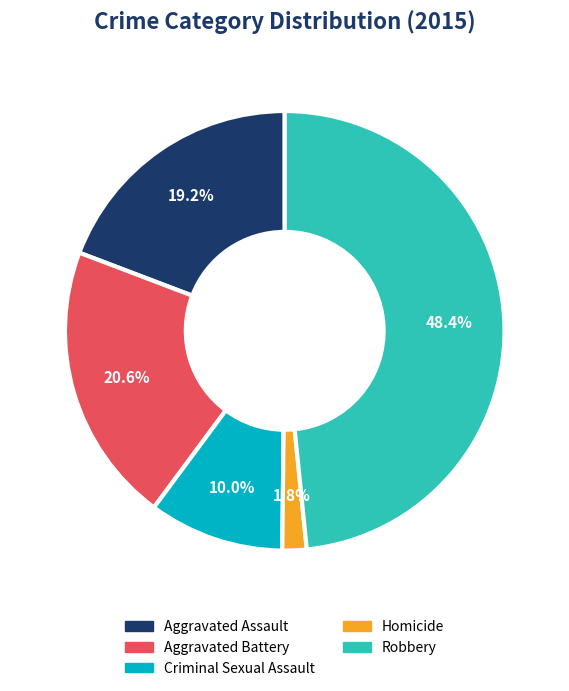

How many segments does this pie chart have?

5